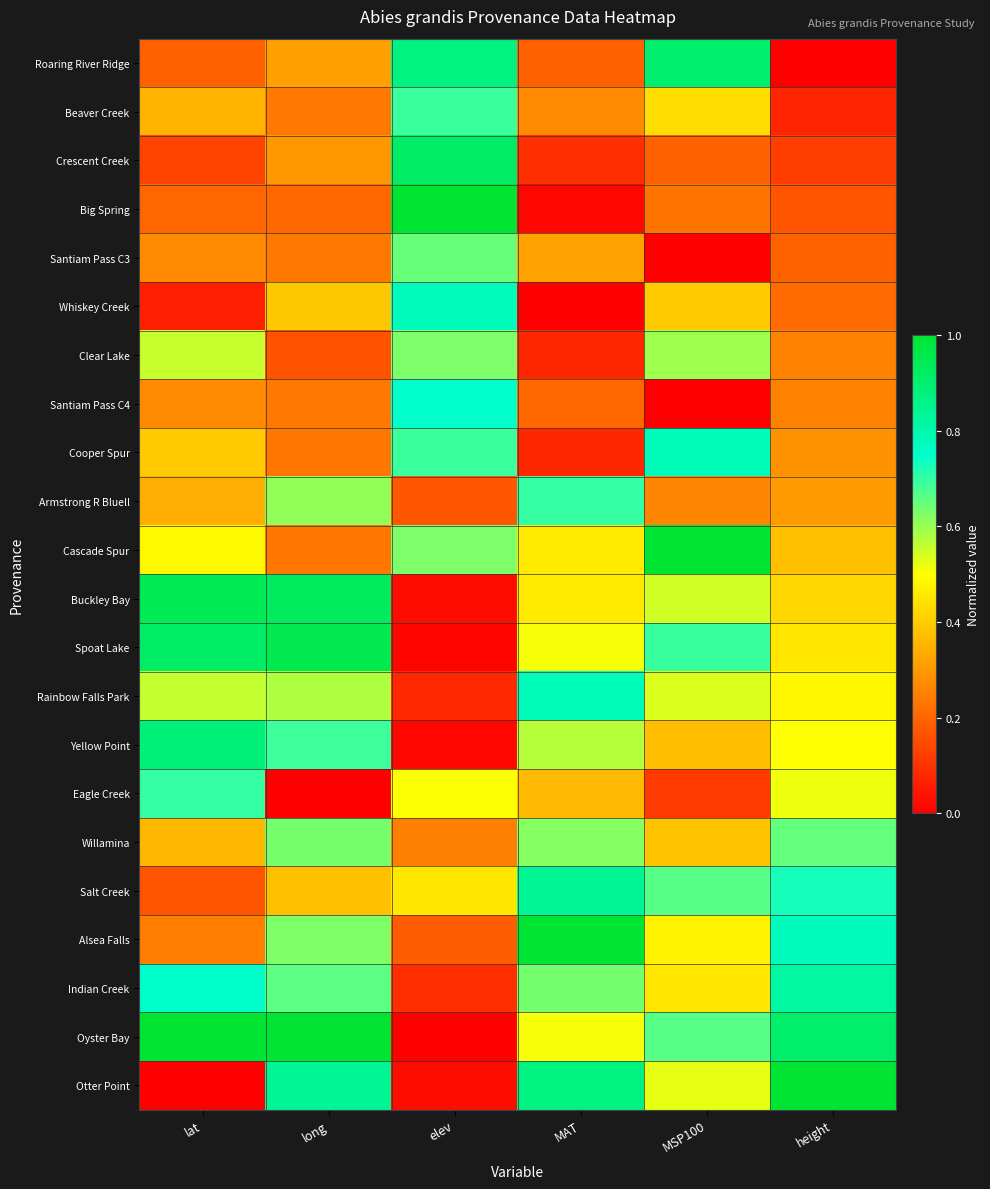

How many data points does each series have?

6